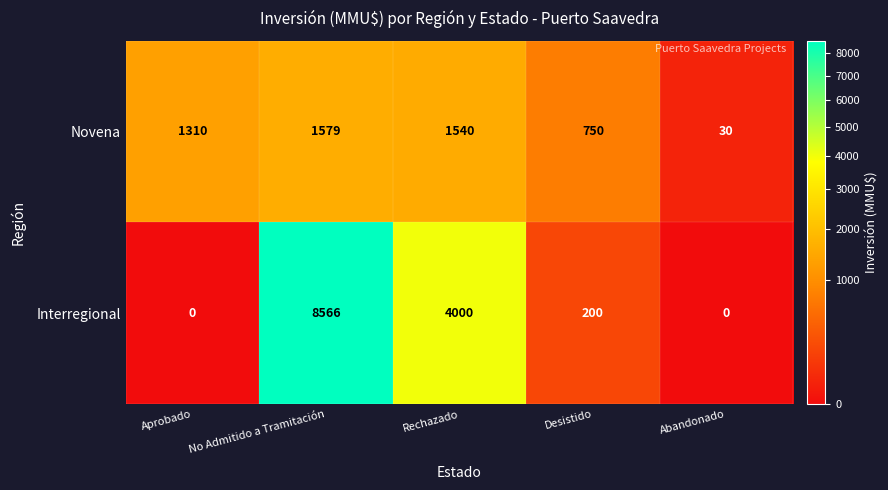

Which series has the largest range (max minus min)?

Interregional